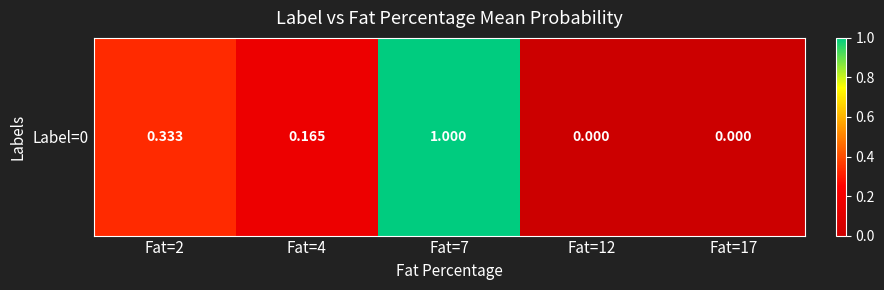

Rank the categories by value from highest to lowest.

Fat=7, Fat=2, Fat=4, Fat=17, Fat=12